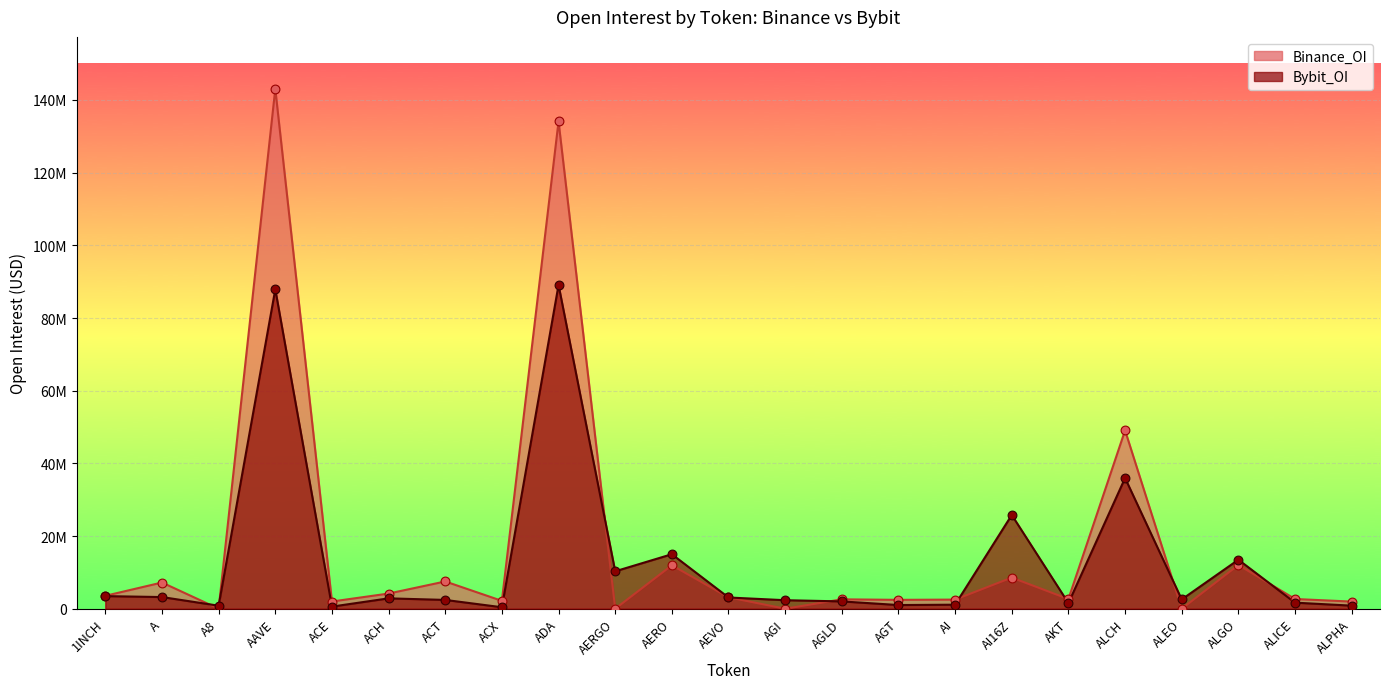

Which series has the widest spread of Y values?

Binance_OI